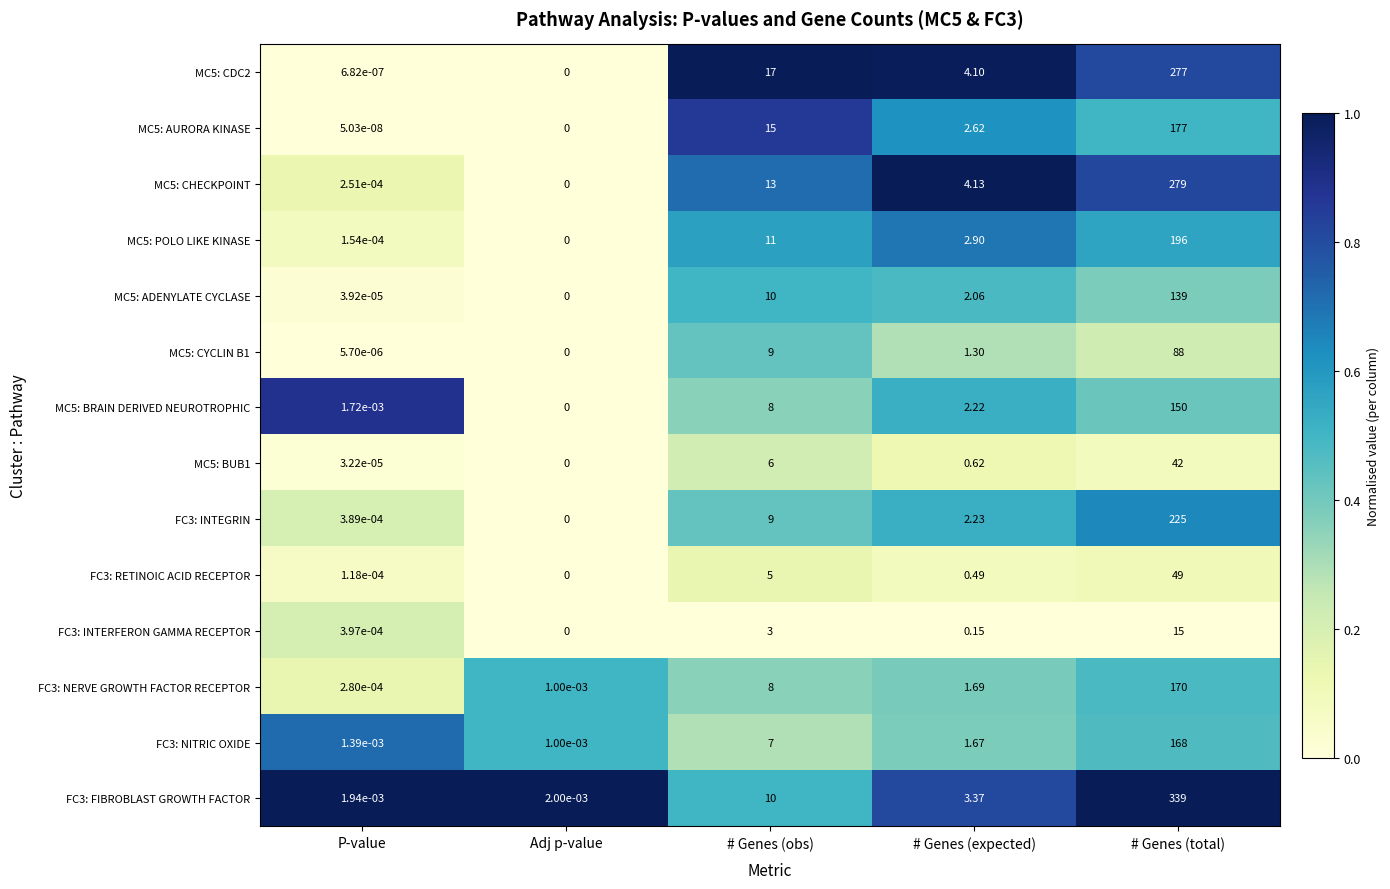

Which category has the lowest value across all series?

Adj p-value